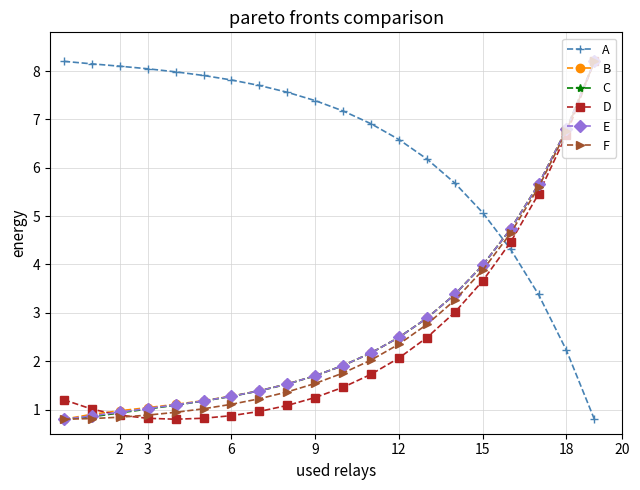

What are all the series names shown in the legend?

A, B, C, D, E, F